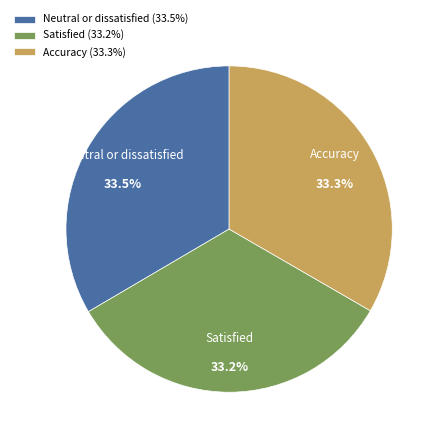

What percentage do Satisfied and Neutral or dissatisfied together represent?

66.7%